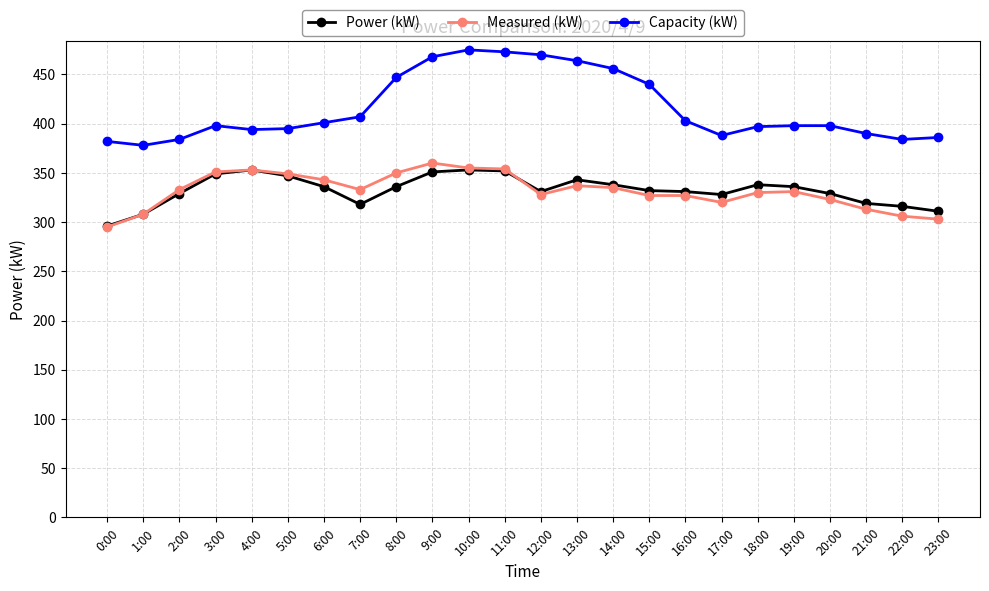

Read the Capacity (kW) value at 7:00.

407